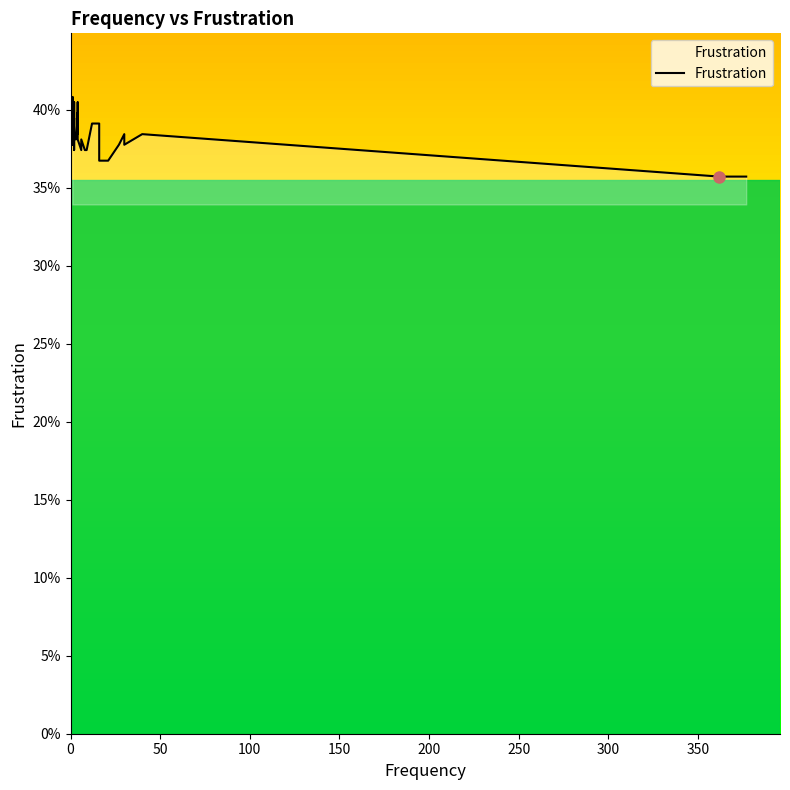

Is it true that the value at 0 is 0.5?

False